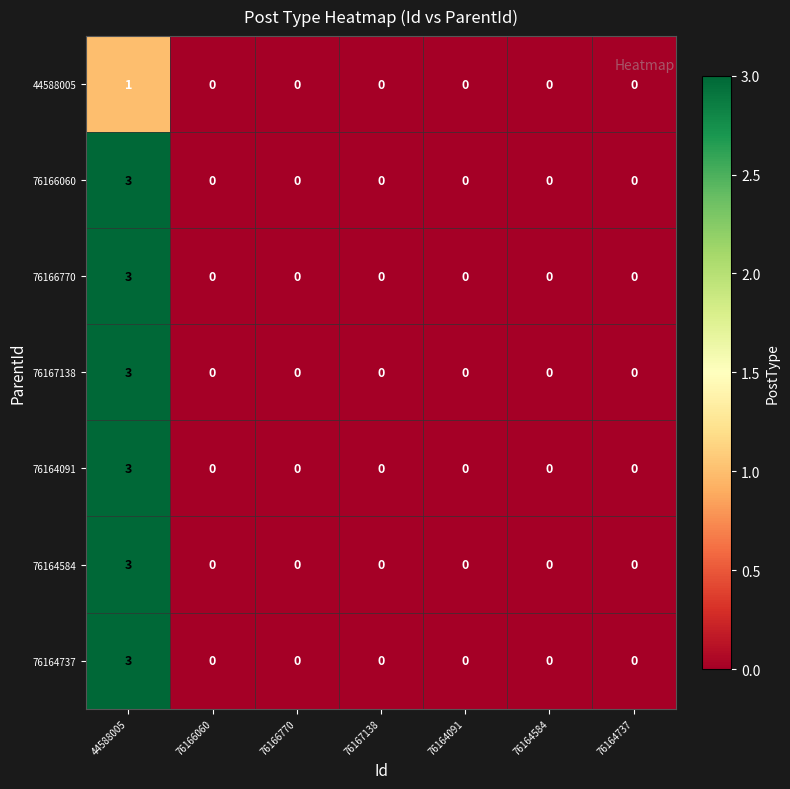

Count the 76166770 values in the range 0 to 1.

6